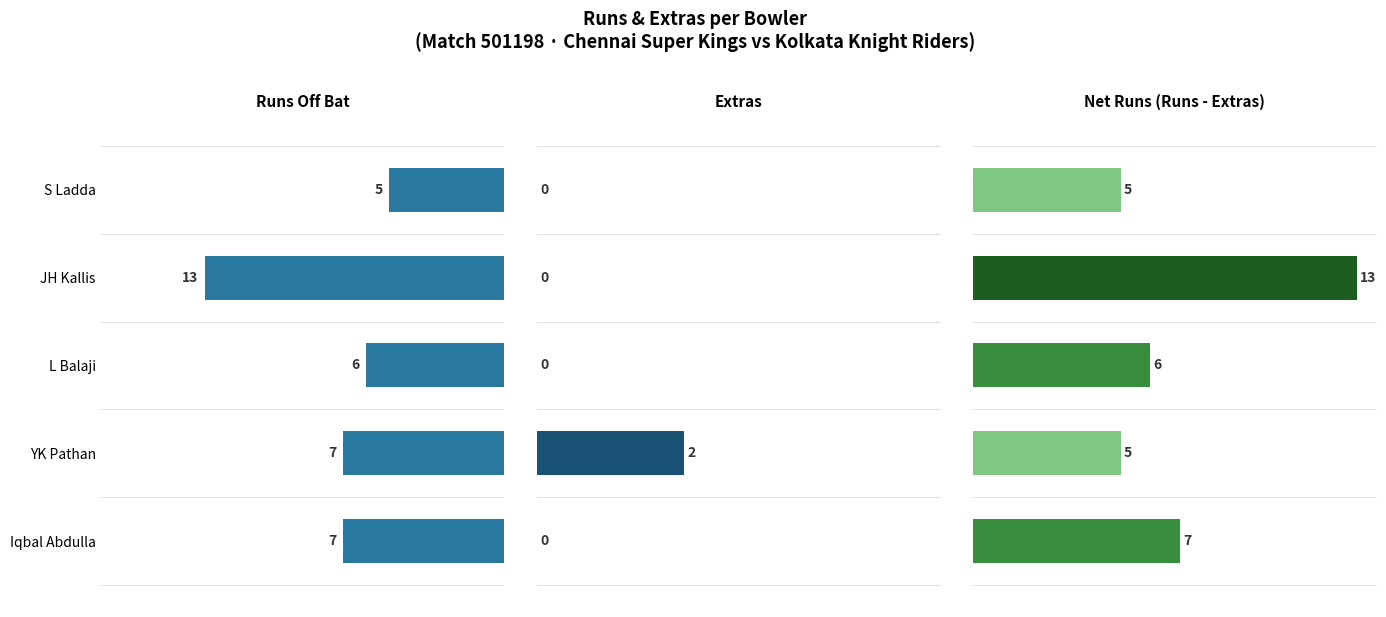

What are all the series names shown in the legend?

Runs Off Bat, Extras, Net Runs